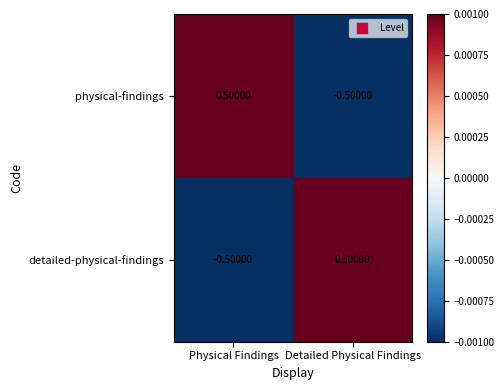

Where is detailed-physical-findings nearest to the value 0?

Physical Findings